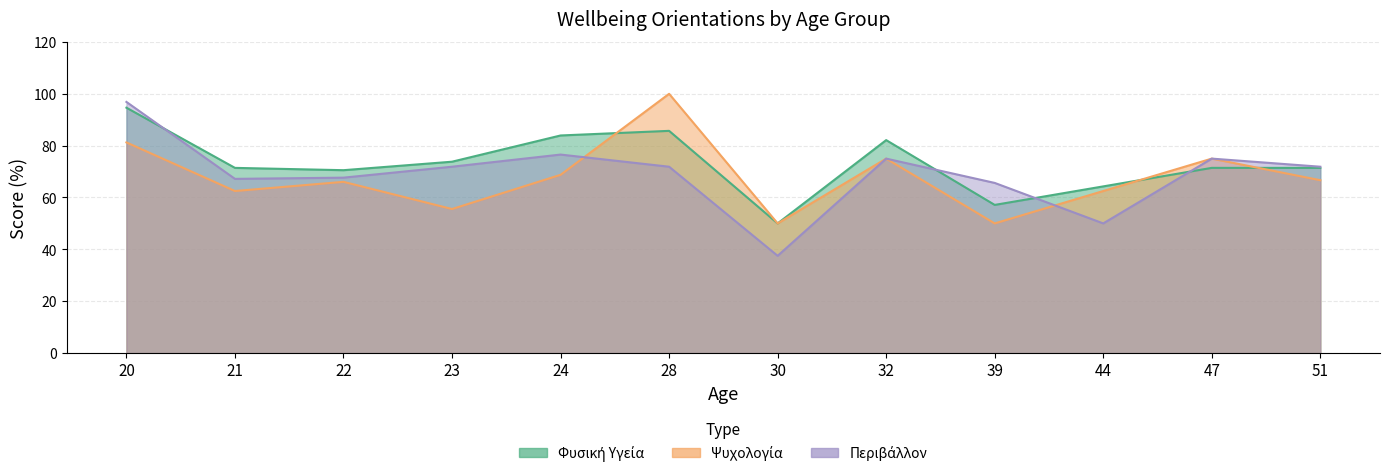

Which series has the largest total across all categories?

Φυσική Υγεία